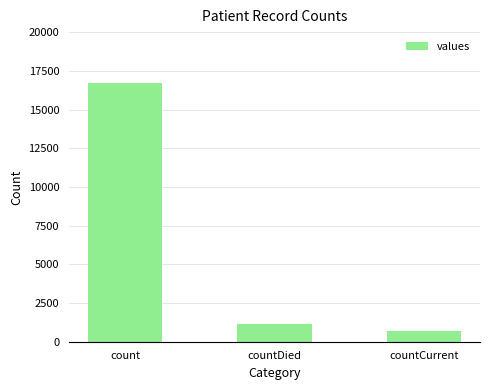

Where does the data first go above 1142?

count